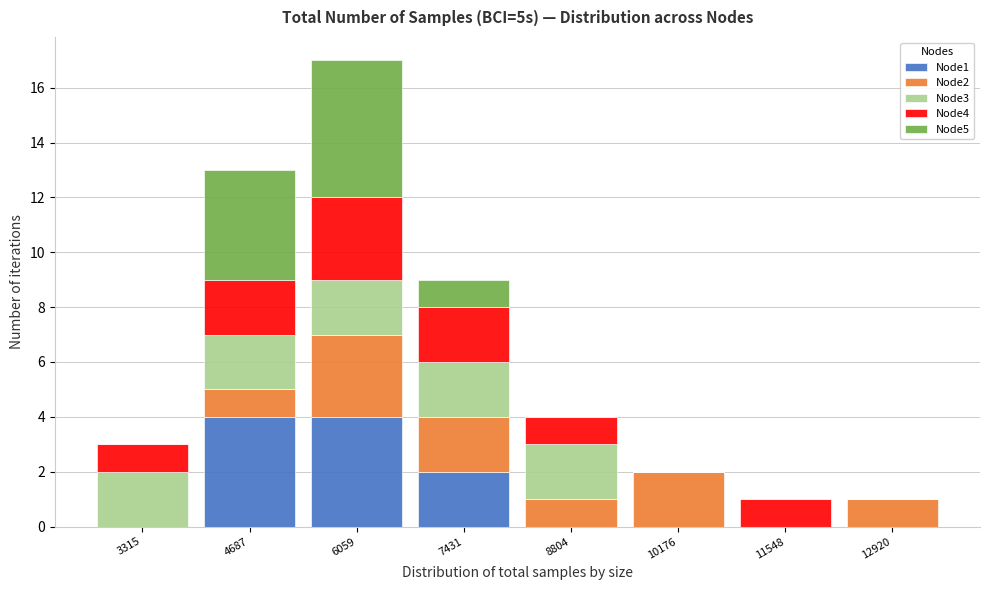

The value of Node1 at 6059 is 2. True or false?

False